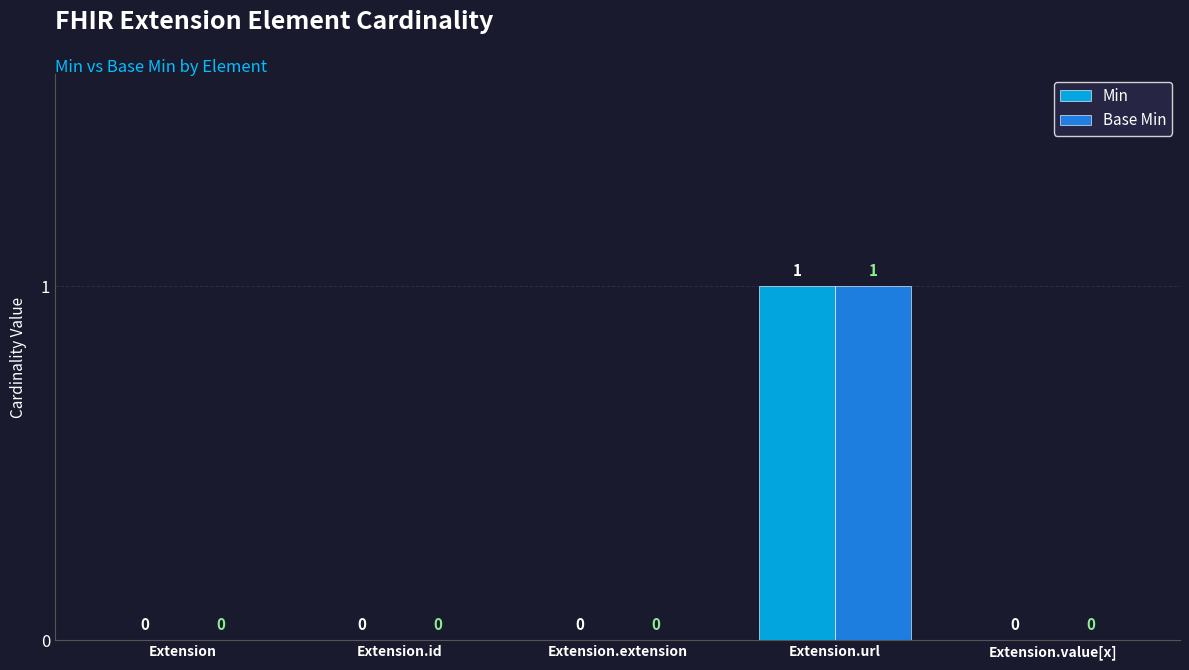

How many positive values does the Base Min series have?

1